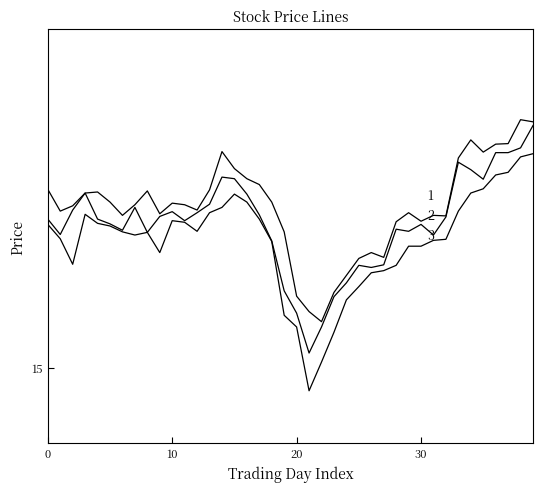

Does the chart display data point markers on the line(s)?

No